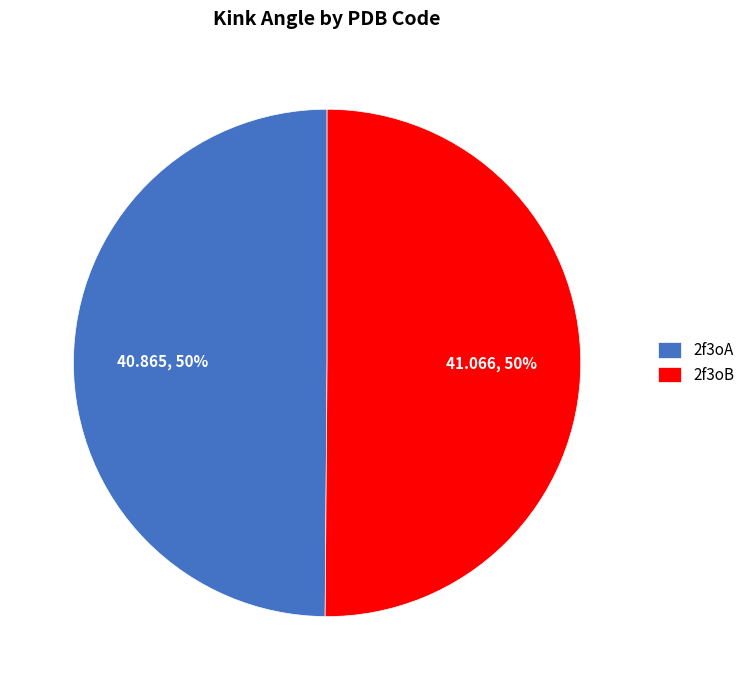

Is it true that 2f3oA is 40% of the pie?

False